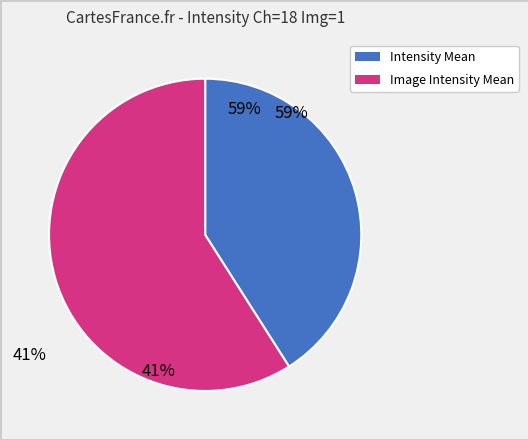

Which slice is the smallest?

Intensity Mean